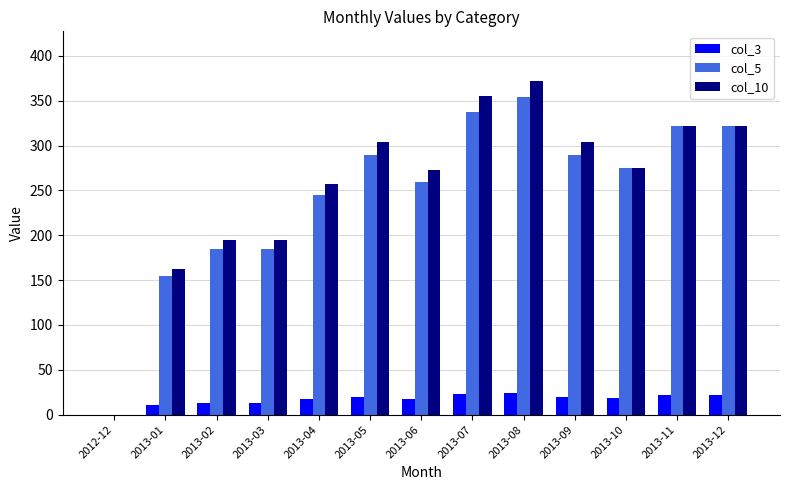

Is the value of col_3 at 2013-10 greater than the value of col_10 at 2013-12?

No